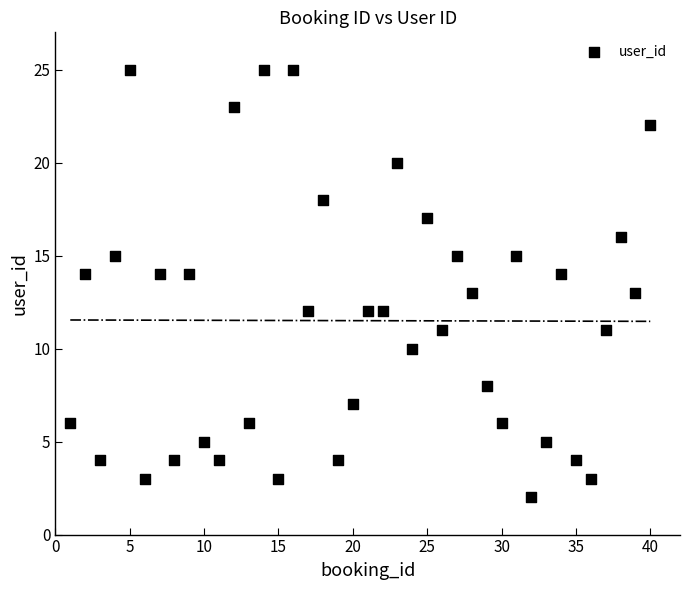

What is the range of Y values (max minus min)?

23